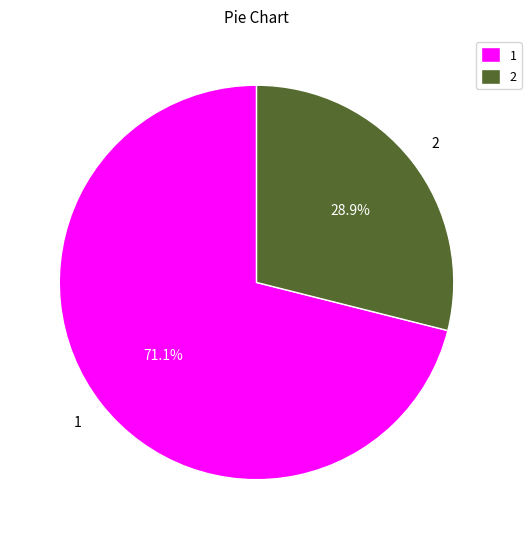

To the nearest percent, what is the difference between the largest and smallest slice percentages?

42%